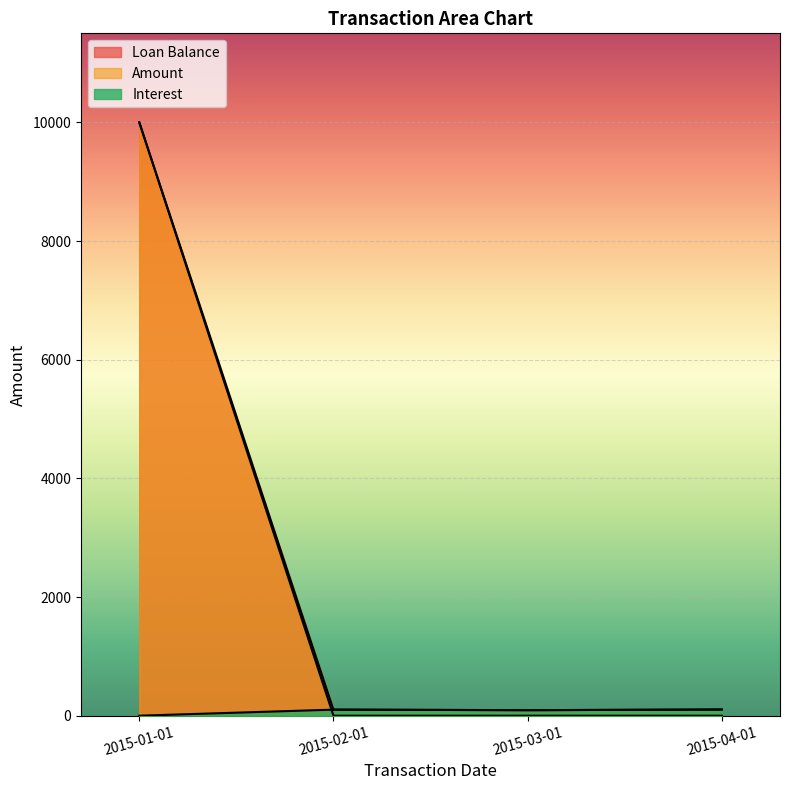

Rank the series by their maximum value, from highest to lowest.

Amount, Loan Balance, Interest